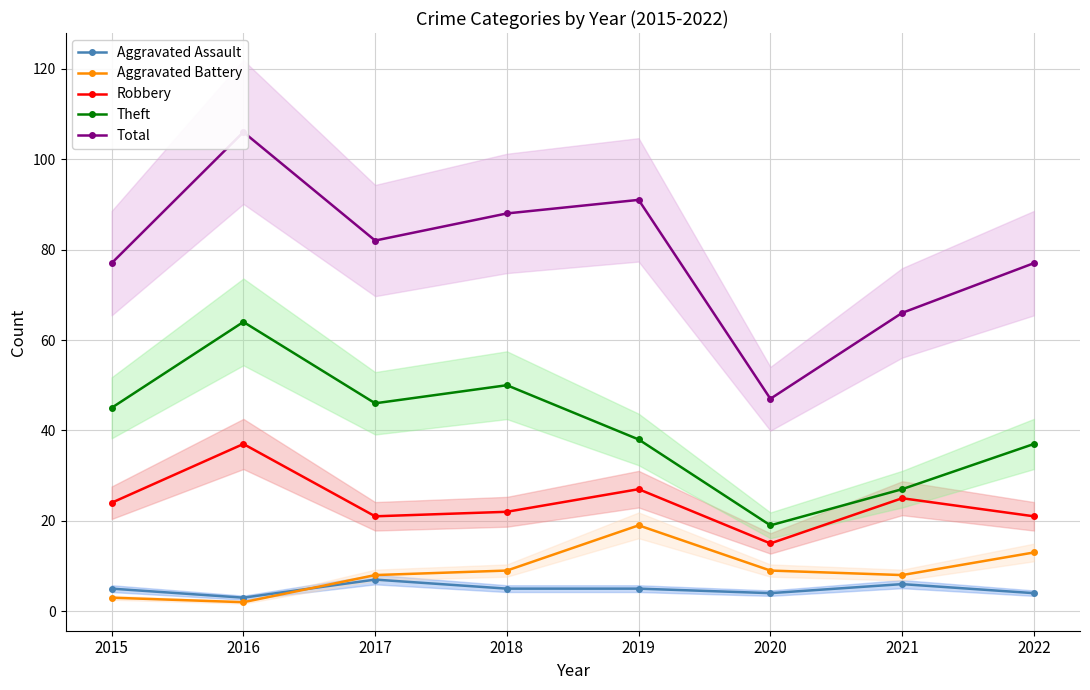

How many lines are shown in the chart?

5